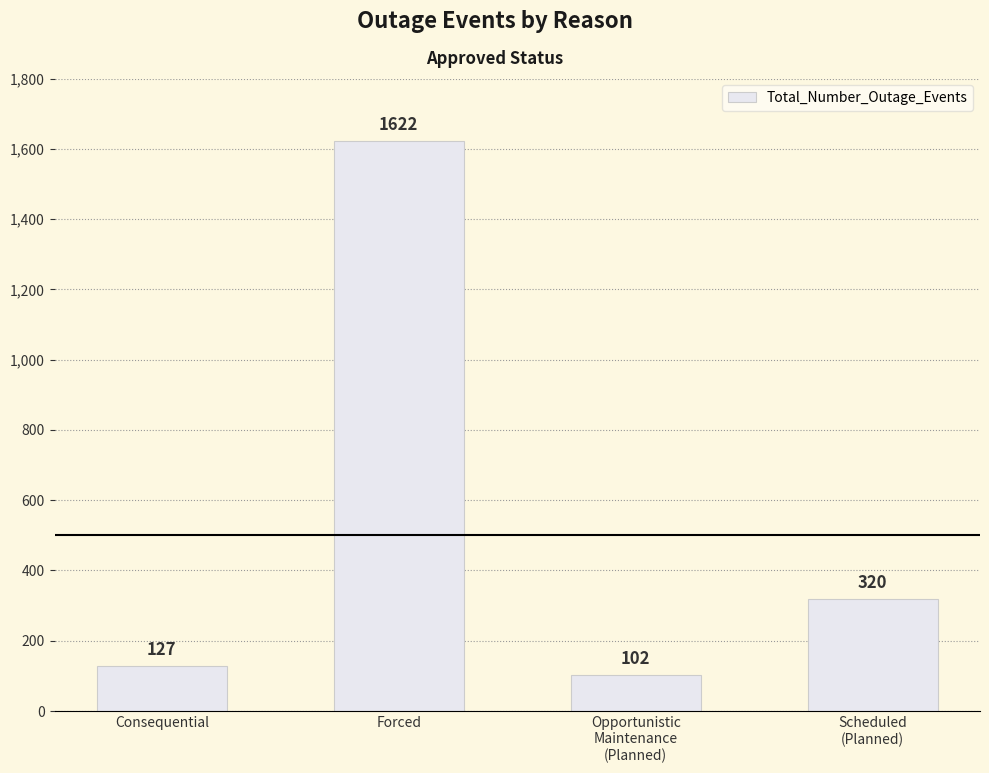

Approximately how many times larger is the value at Scheduled
(Planned) compared to Forced?

0.2